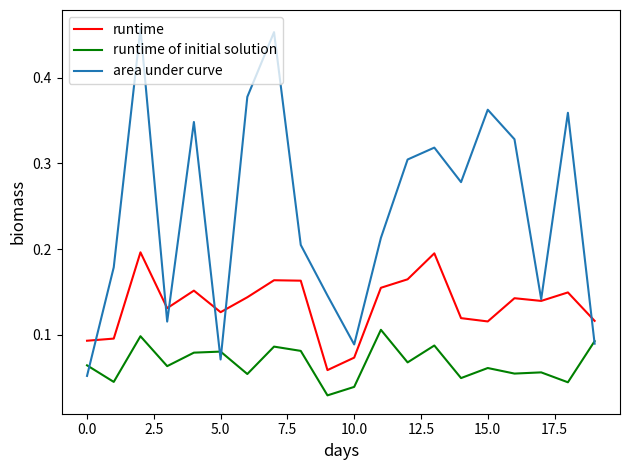

Rank the series by their maximum value, from lowest to highest.

runtime of initial solution, runtime, area under curve